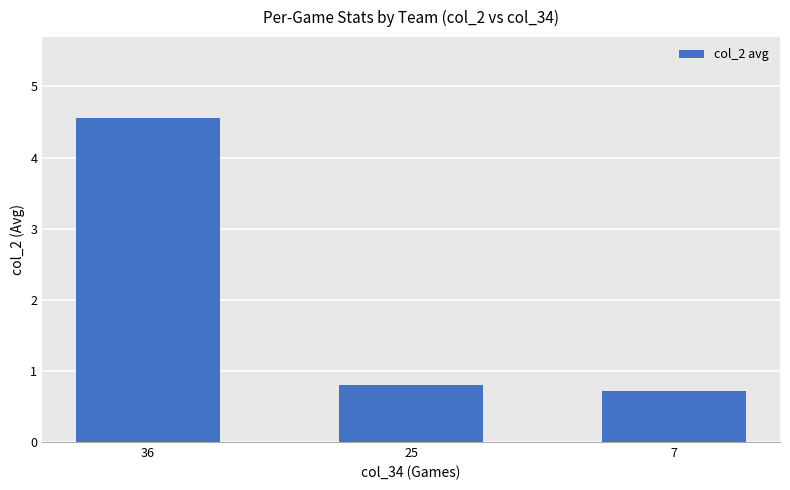

What is the difference between the second highest and second lowest values?

1.3